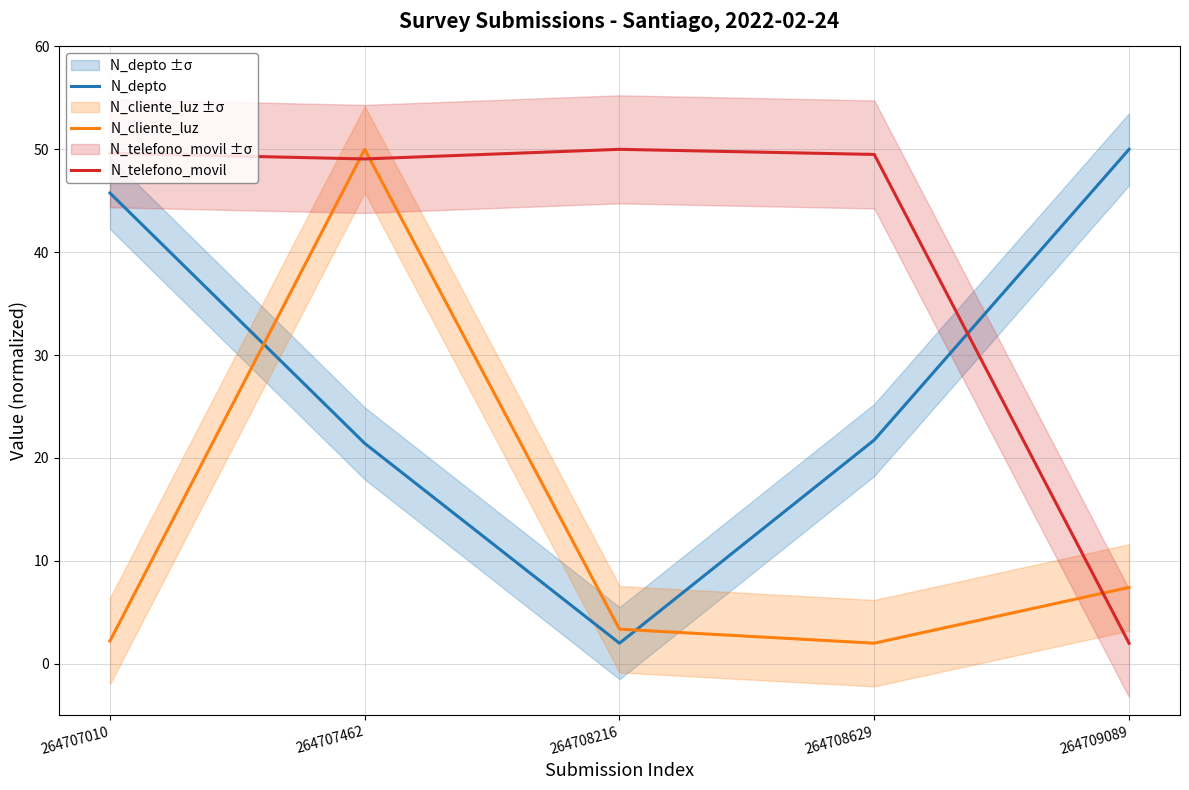

What is the total value across all series at 264708216?

55.4